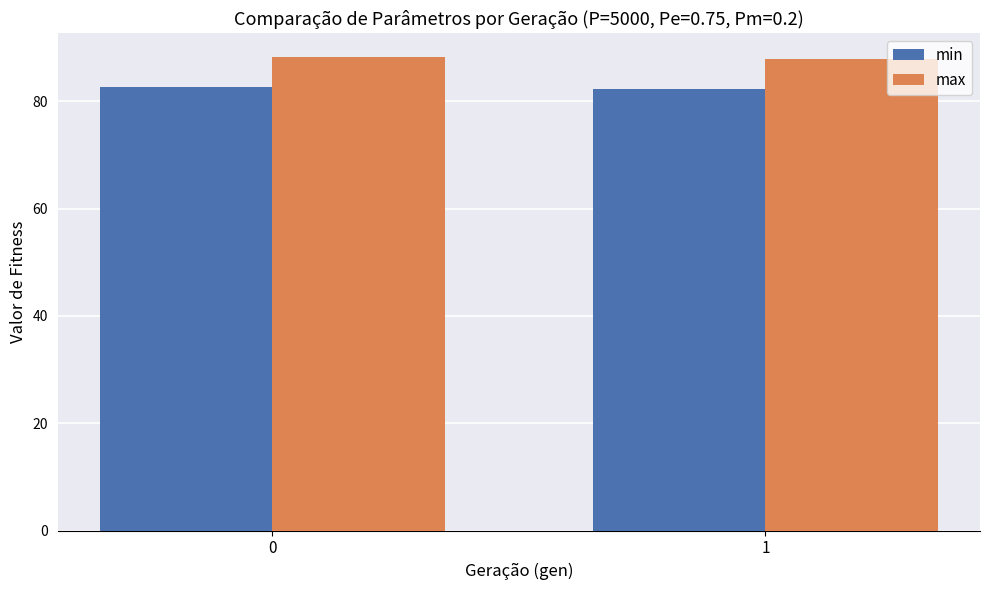

What is the average value of the max series?

88.0